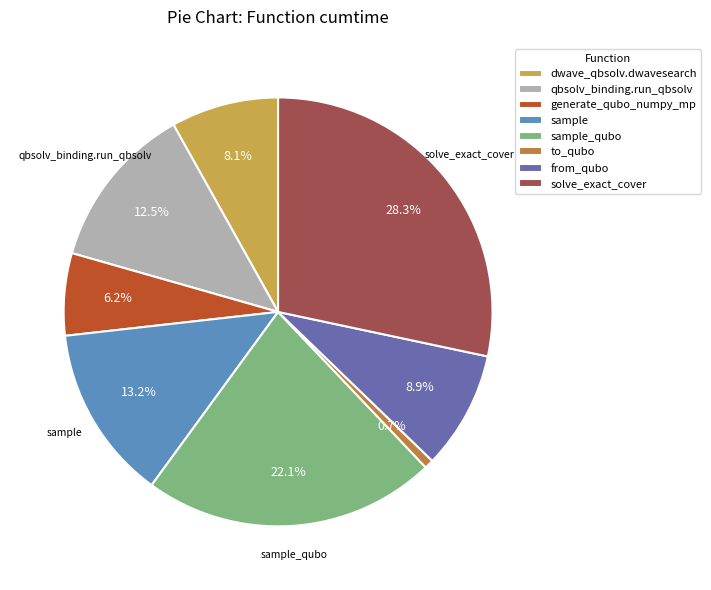

How many slices are in this pie chart?

8